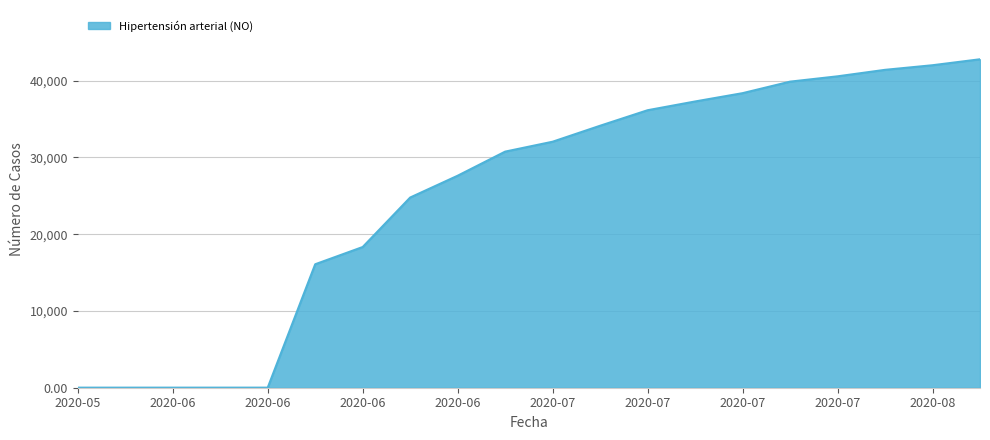

What is the greatest value displayed?

42783.0